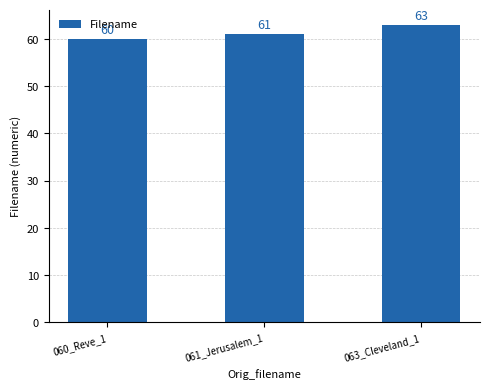

Reading right to left, what are all the values shown in this chart?

063_Cleveland_1=63	061_Jerusalem_1=61	060_Reve_1=60